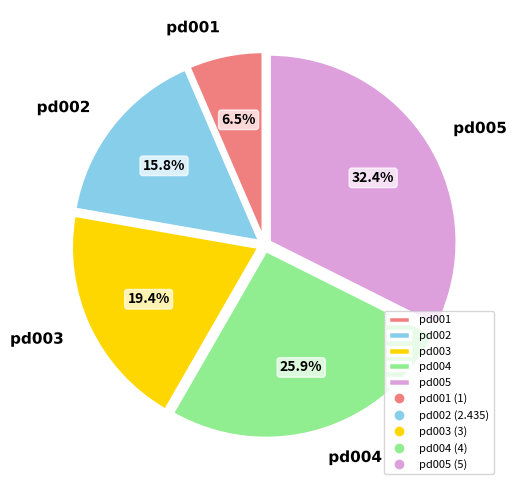

Rank the categories by value from lowest to highest.

pd001, pd002, pd003, pd004, pd005